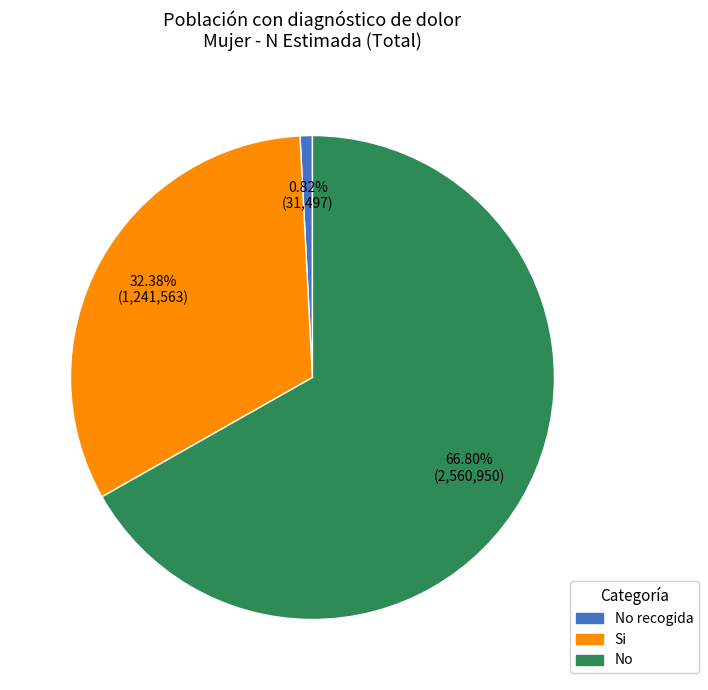

Is there any slice that represents more than half of the pie?

Yes